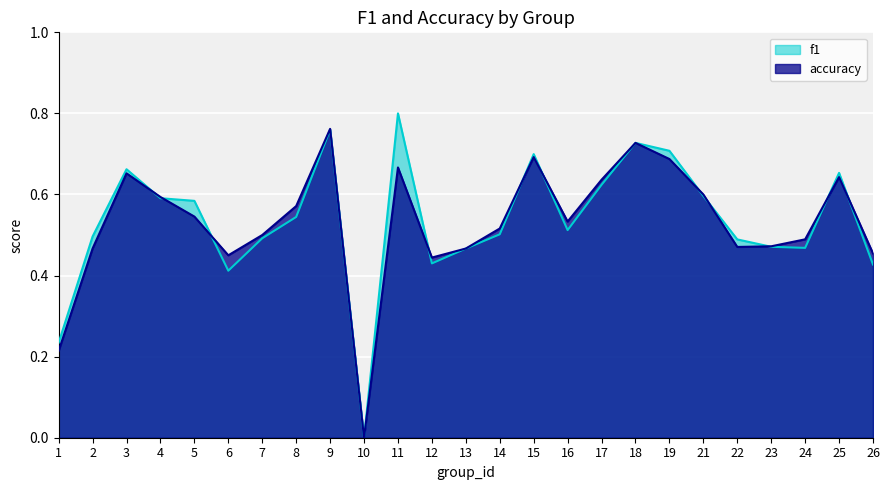

Reading left to right, what are all the values shown in this chart?

f1: 1=0.2	2=0.5	3=0.7	4=0.6	5=0.6	6=0.4	7=0.5	8=0.5	9=0.8	10=0.0	11=0.8	12=0.4	13=0.5	14=0.5	15=0.7	16=0.5	17=0.6	18=0.7	19=0.7	21=0.6	22=0.5	23=0.5	24=0.5	25=0.7	26=0.4
accuracy: 1=0.2	2=0.5	3=0.7	4=0.6	5=0.5	6=0.5	7=0.5	8=0.6	9=0.8	10=0.0	11=0.7	12=0.4	13=0.5	14=0.5	15=0.7	16=0.5	17=0.6	18=0.7	19=0.7	21=0.6	22=0.5	23=0.5	24=0.5	25=0.6	26=0.5